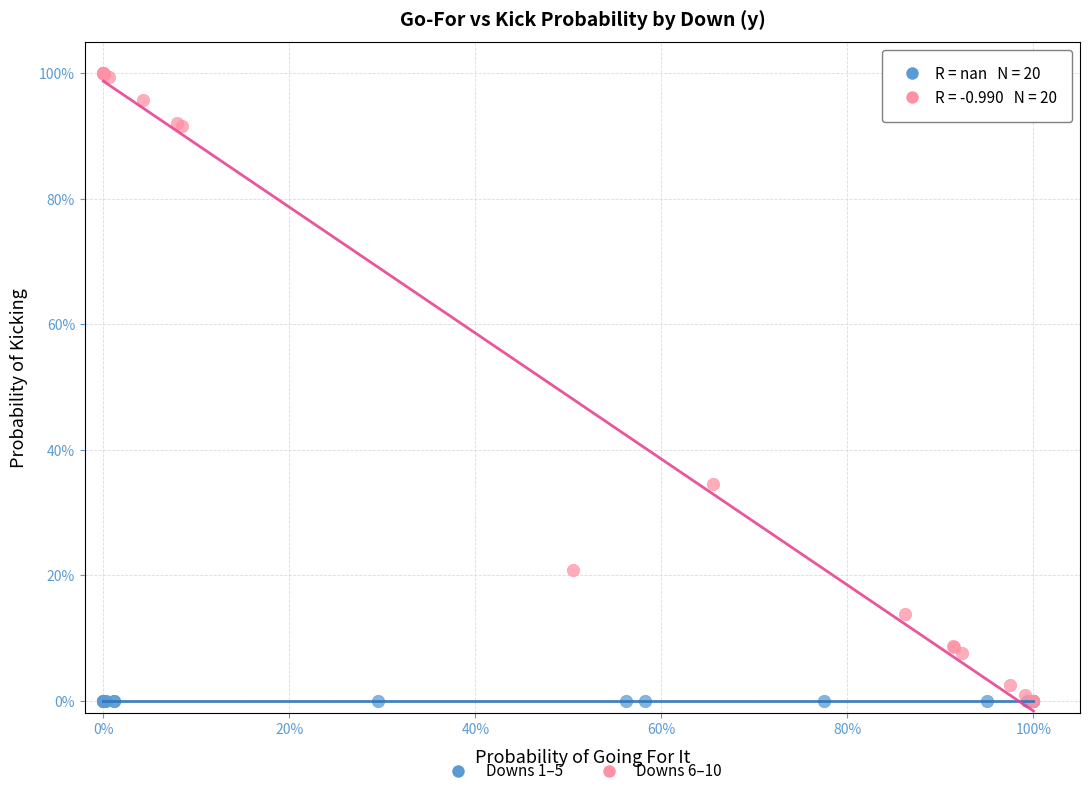

What are all the series names shown in the legend?

Downs 1–5, Downs 6–10